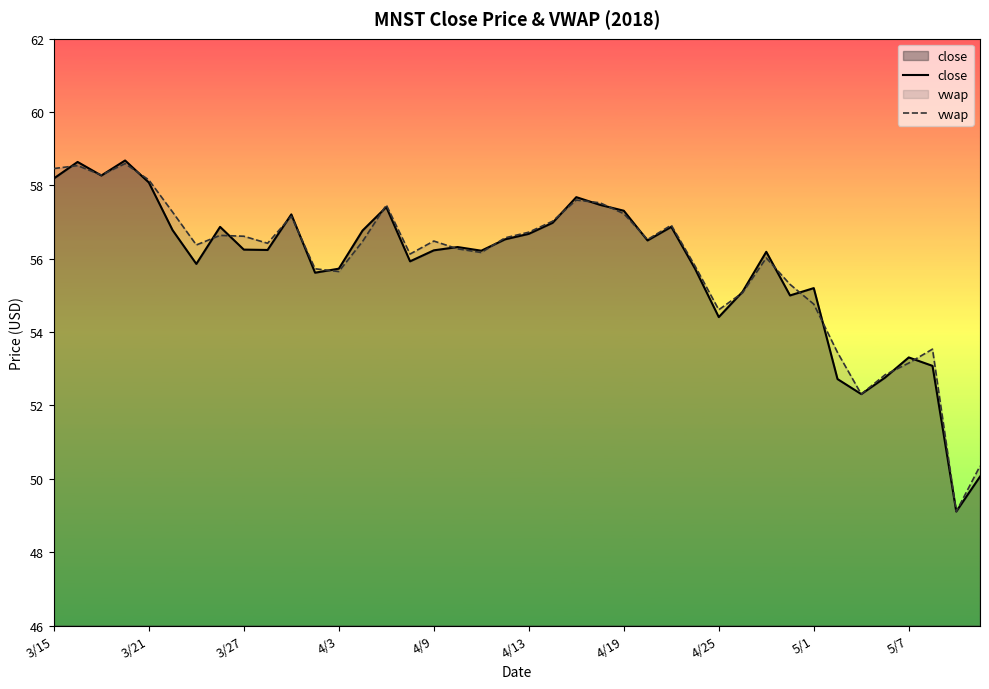

True or false: close has a value of 95.9 at 4/3.

False